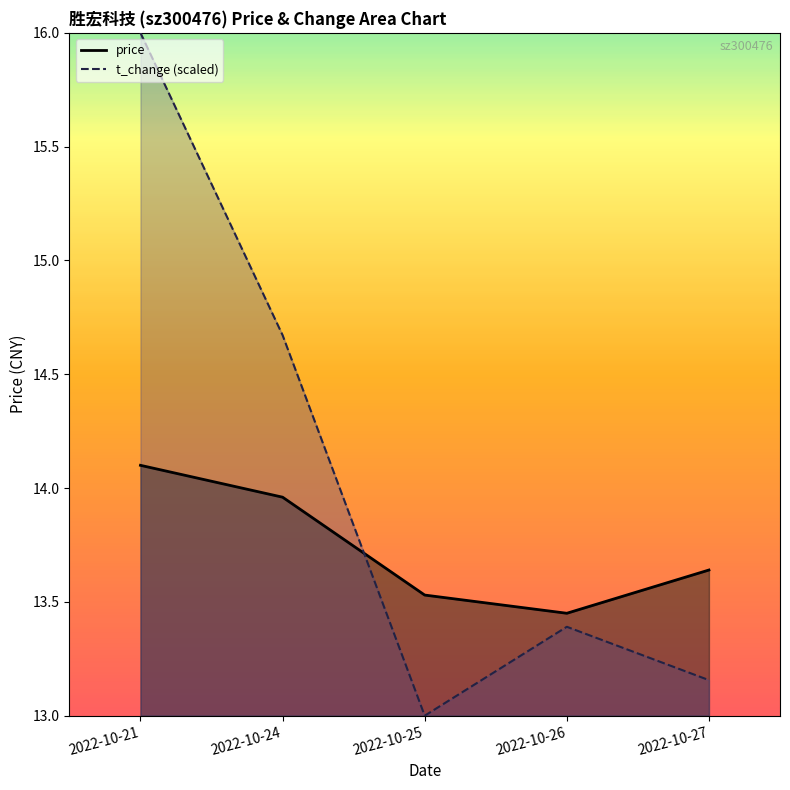

How many lines are shown in the chart?

2